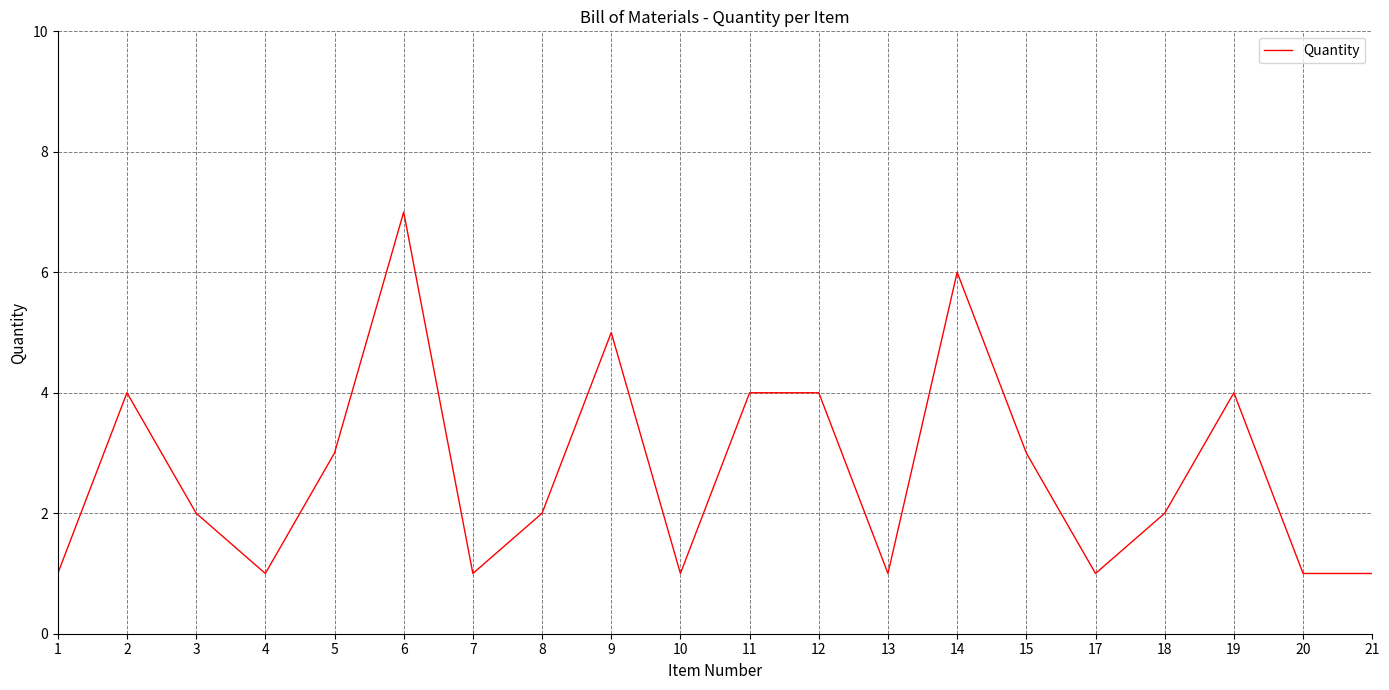

Reading left to right, extract all data points from this chart.

1	4	2	1	3	7	1	2	5	1	4	4	1	6	3	1	2	4	1	1